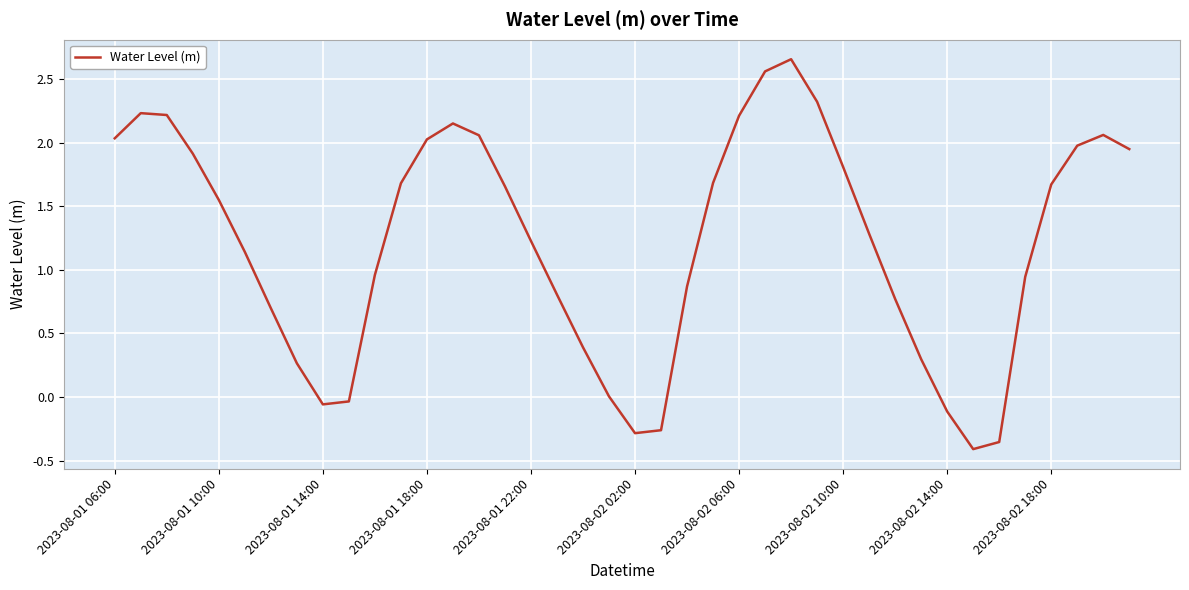

Does the chart have visible grid lines?

Yes